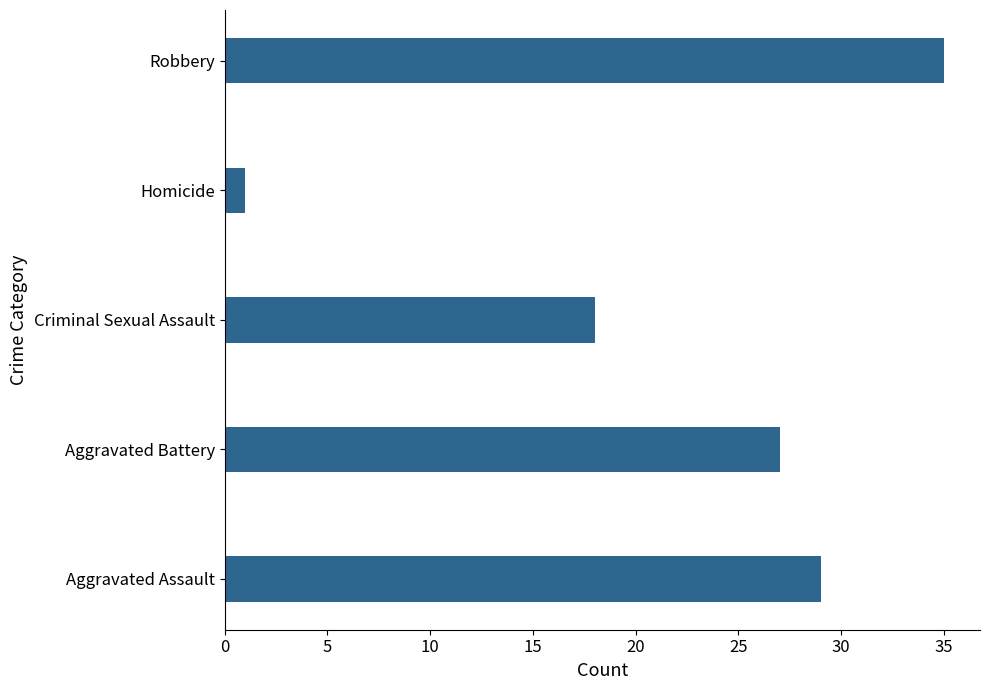

Which label corresponds to the largest value in the chart?

Robbery